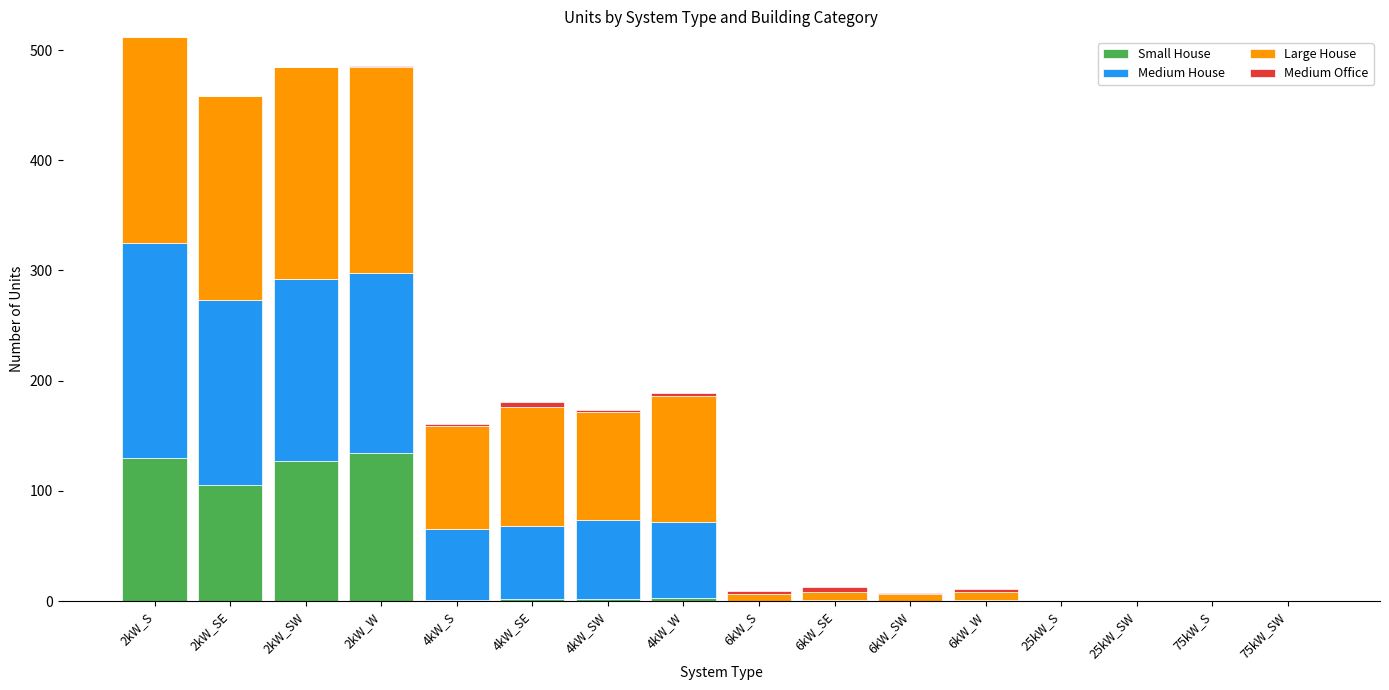

What is the sum of all Small House values?

504